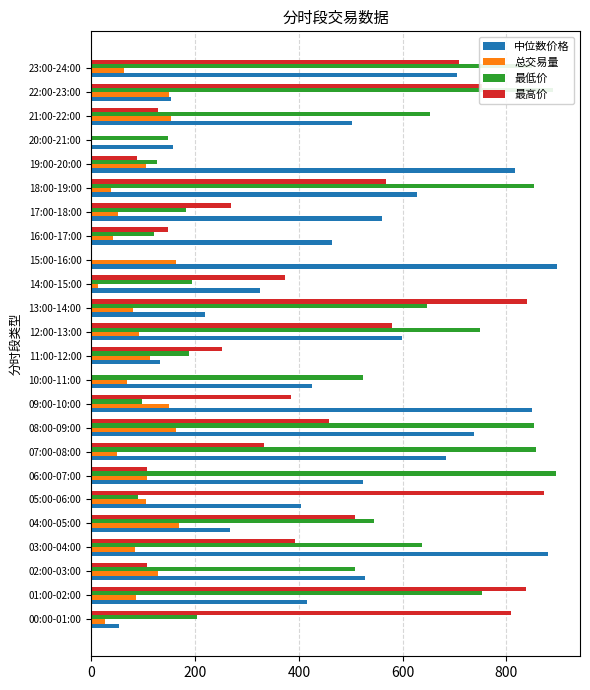

Where is 最高价 nearest to the value 436?

08:00-09:00